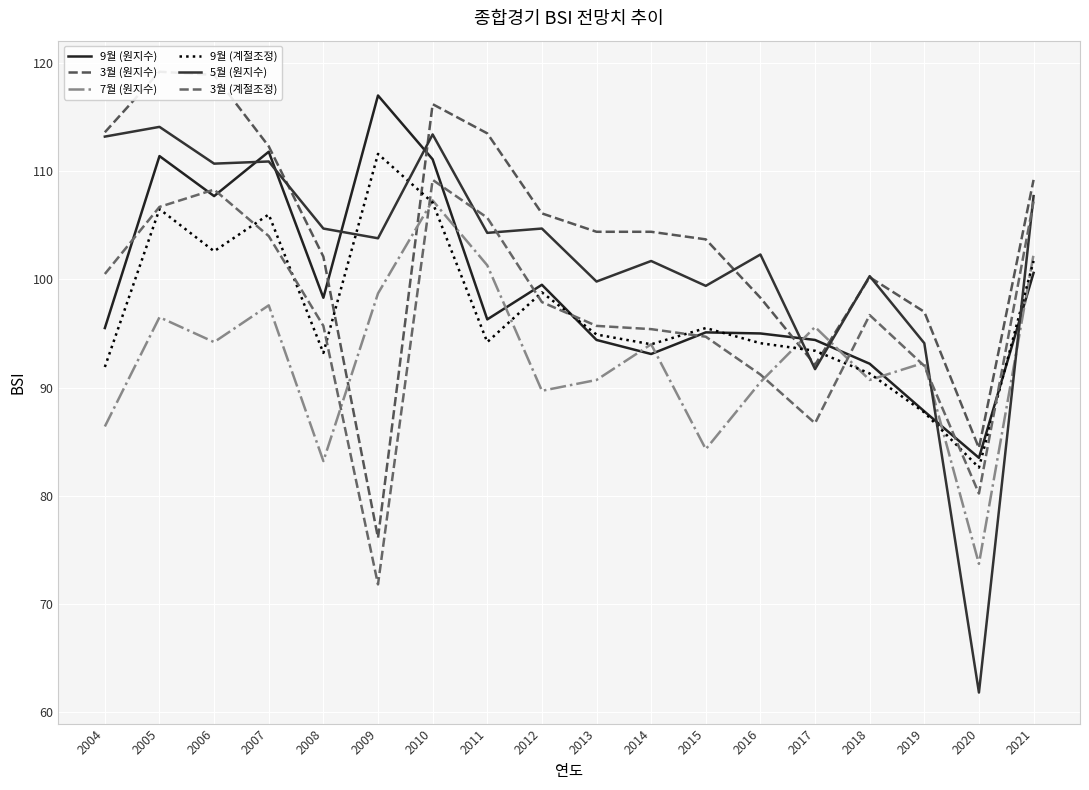

At which category does the chart reach its minimum across all series?

2020